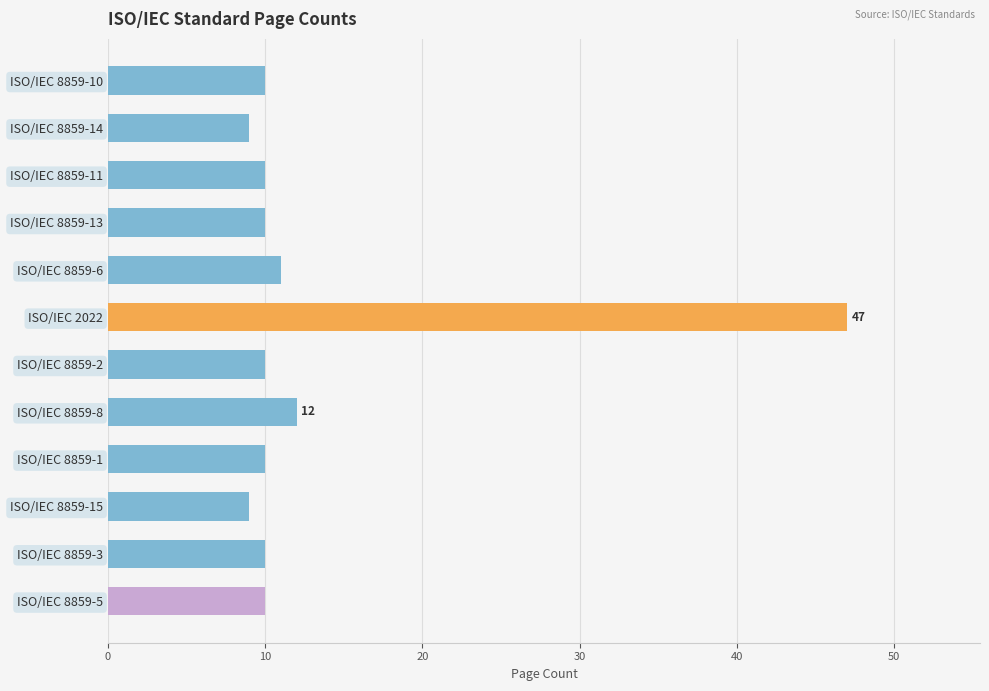

At which category does the chart reach its peak across all series?

ISO/IEC 2022